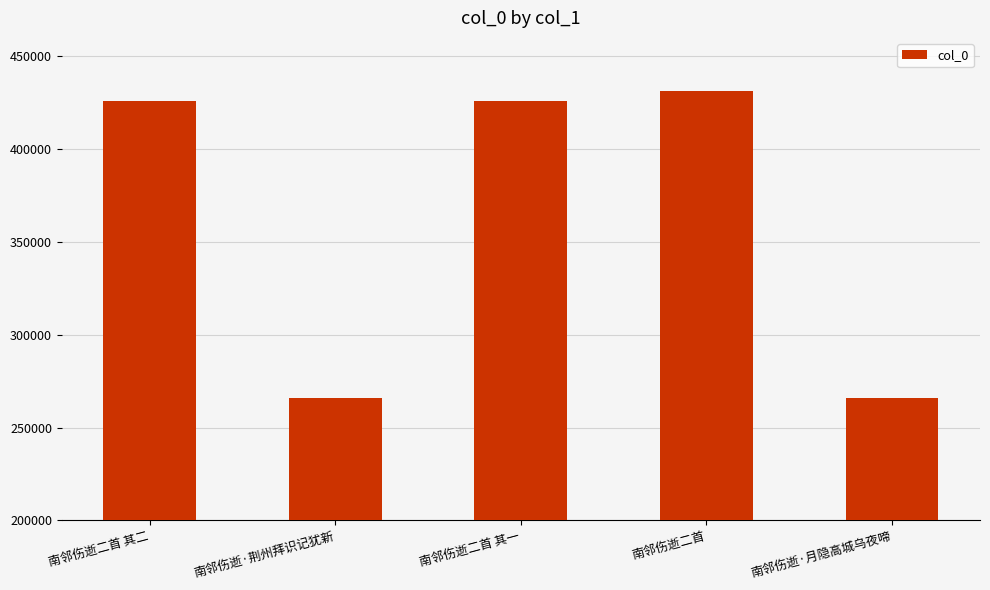

What is the change in value from 南邻伤逝·荆州拜识记犹新 to 南邻伤逝二首?

+165317